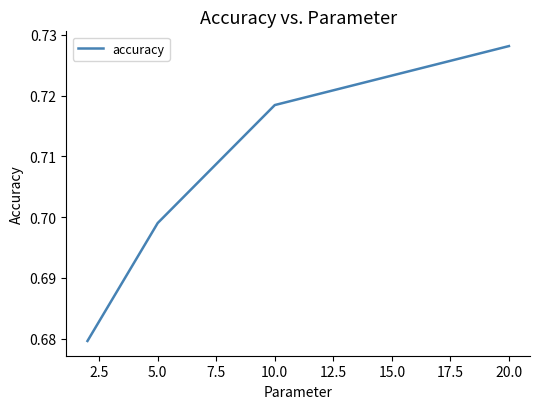

Count the values in the range 0 to 1.

4